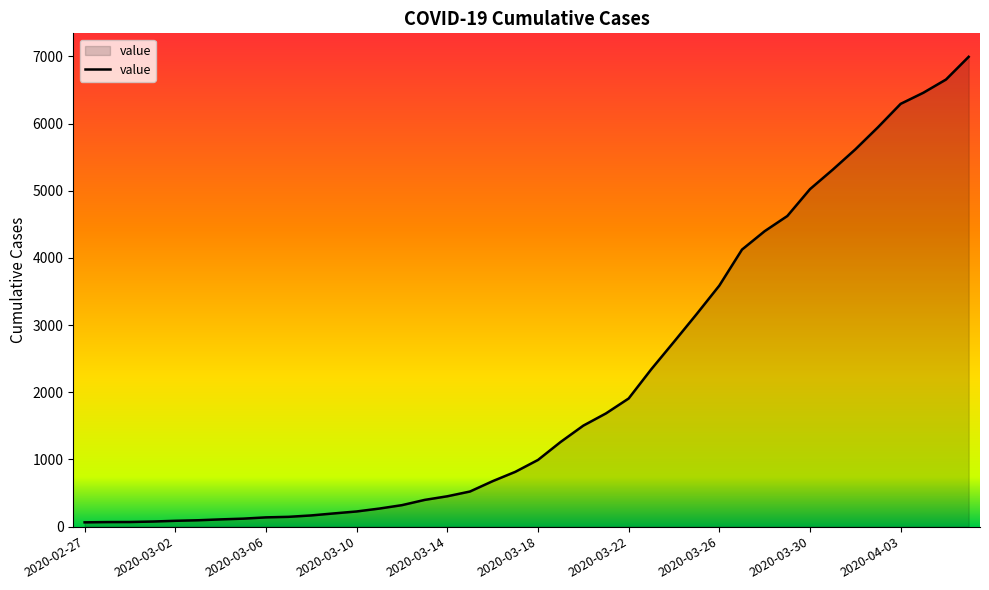

What is the difference between the maximum and minimum values?

6931